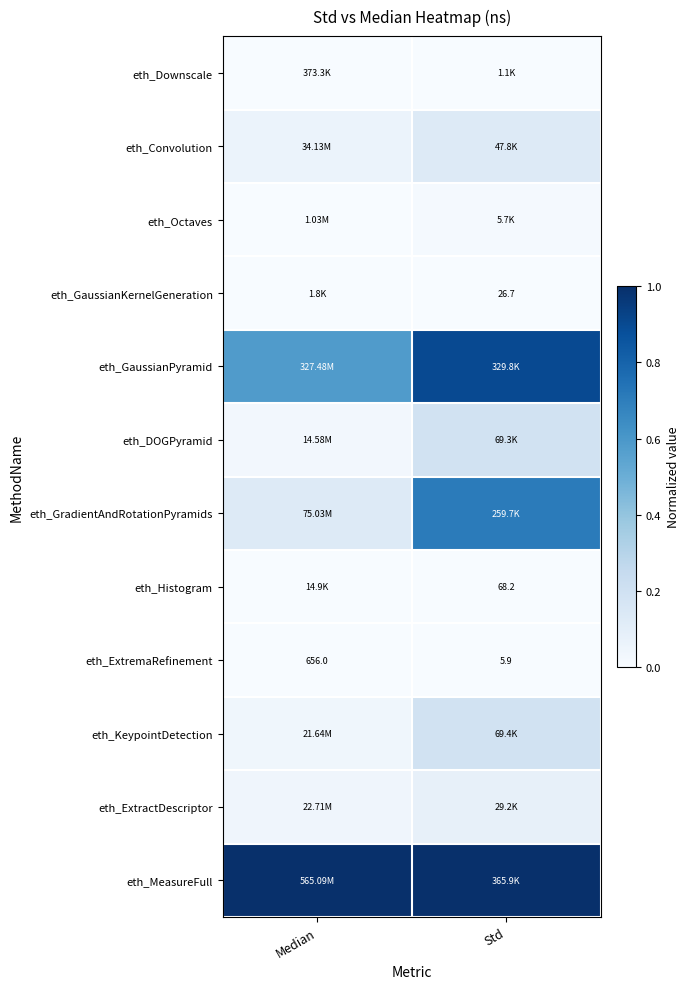

Is it true that eth_ExtractDescriptor equals 0.1 at Std?

True